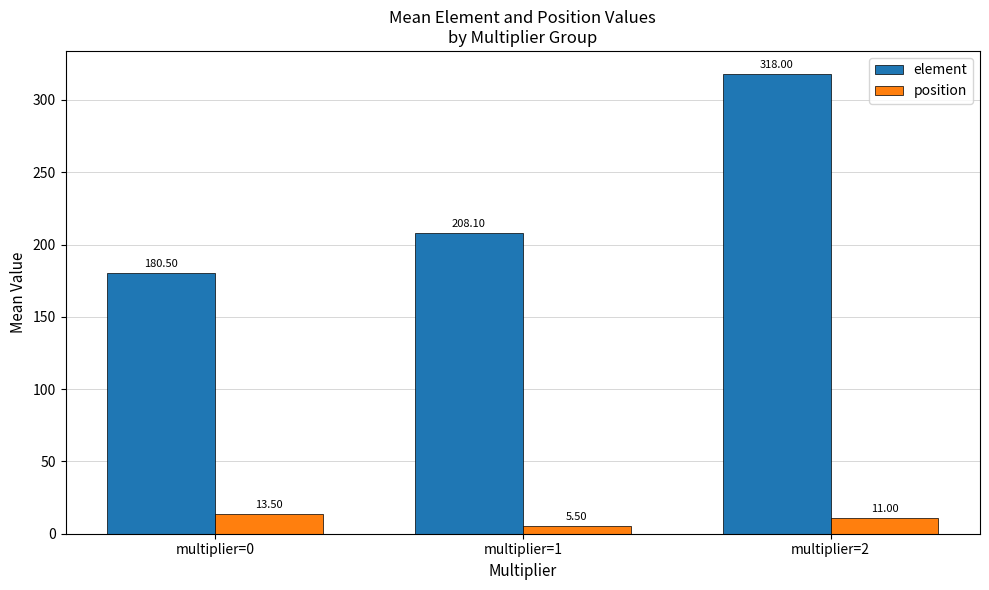

Does the chart contain stacked bars?

No